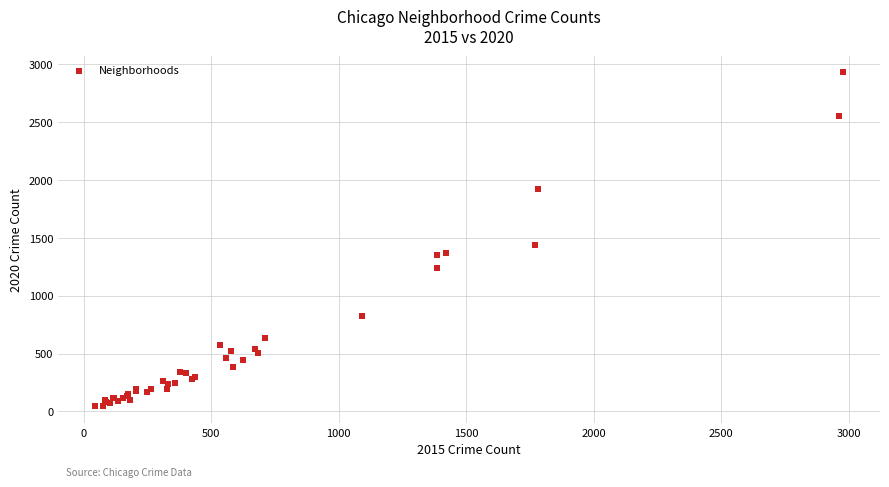

What Y value in the scatter plot is closest to 1486?

1440